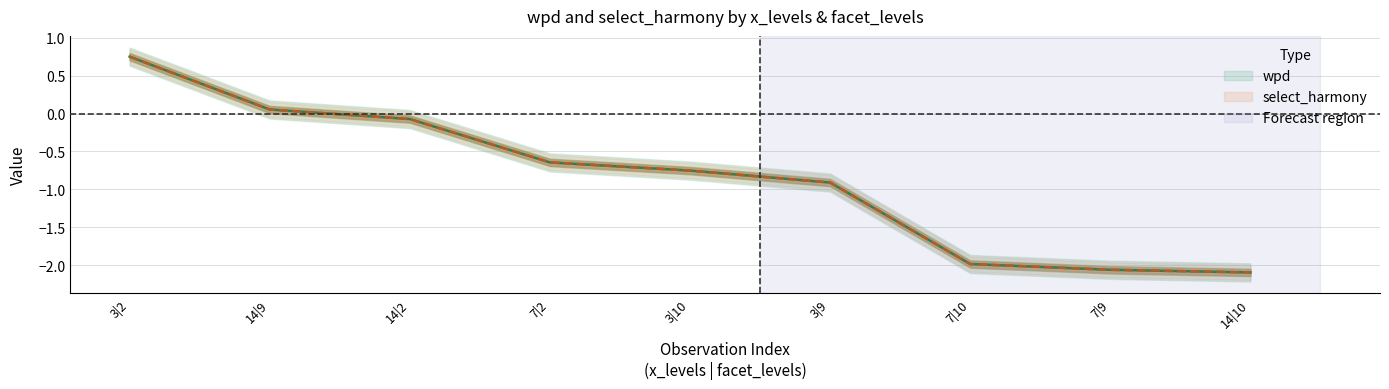

Does the chart display data point markers on the line(s)?

No